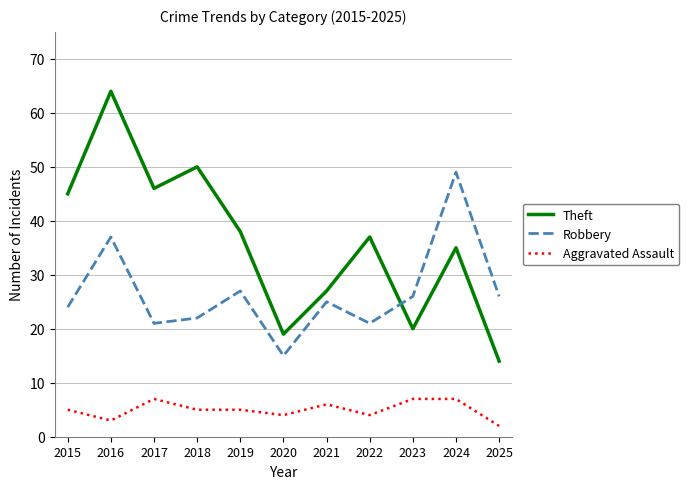

What are all the series names shown in the legend?

Theft, Robbery, Aggravated Assault